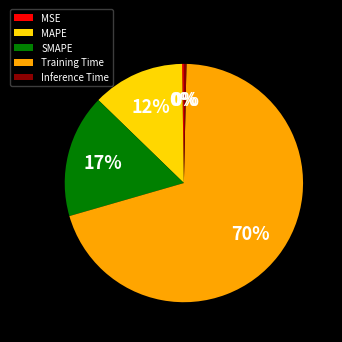

True or false: SMAPE accounts for 26% of the total.

False